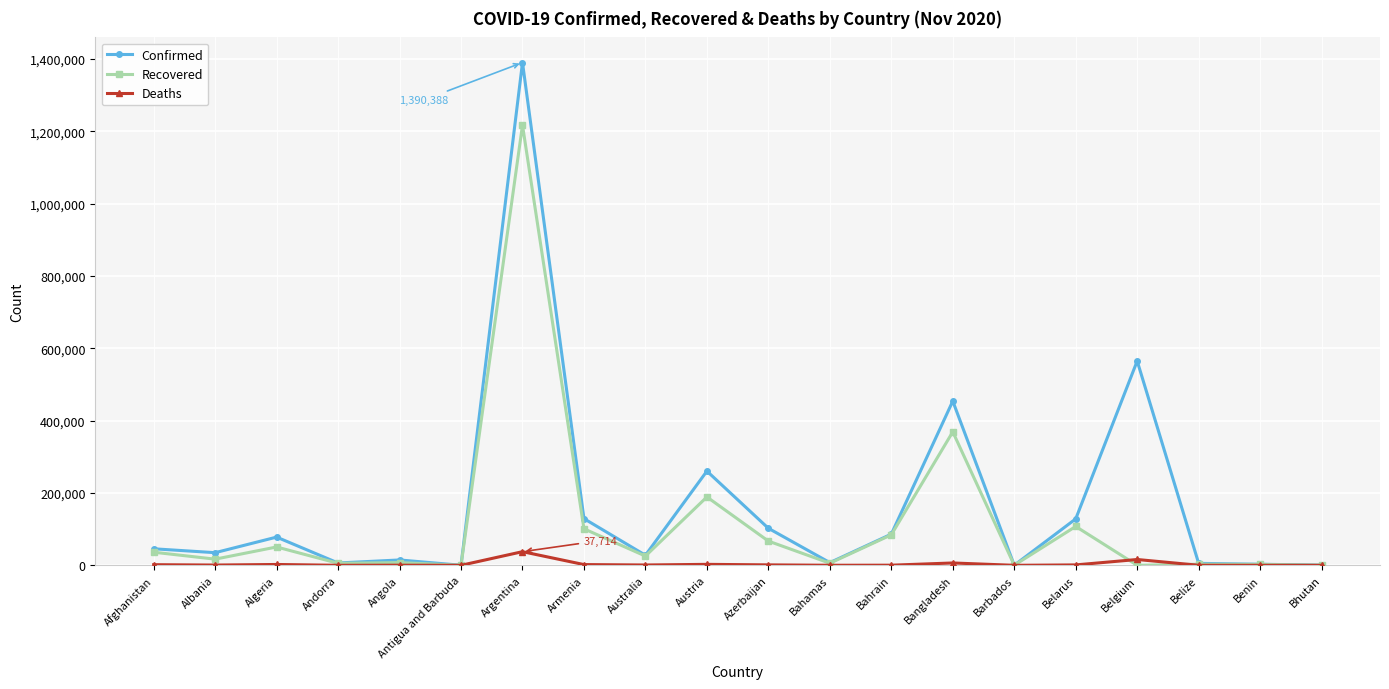

Rank the series by their average value, from highest to lowest.

Confirmed, Recovered, Deaths